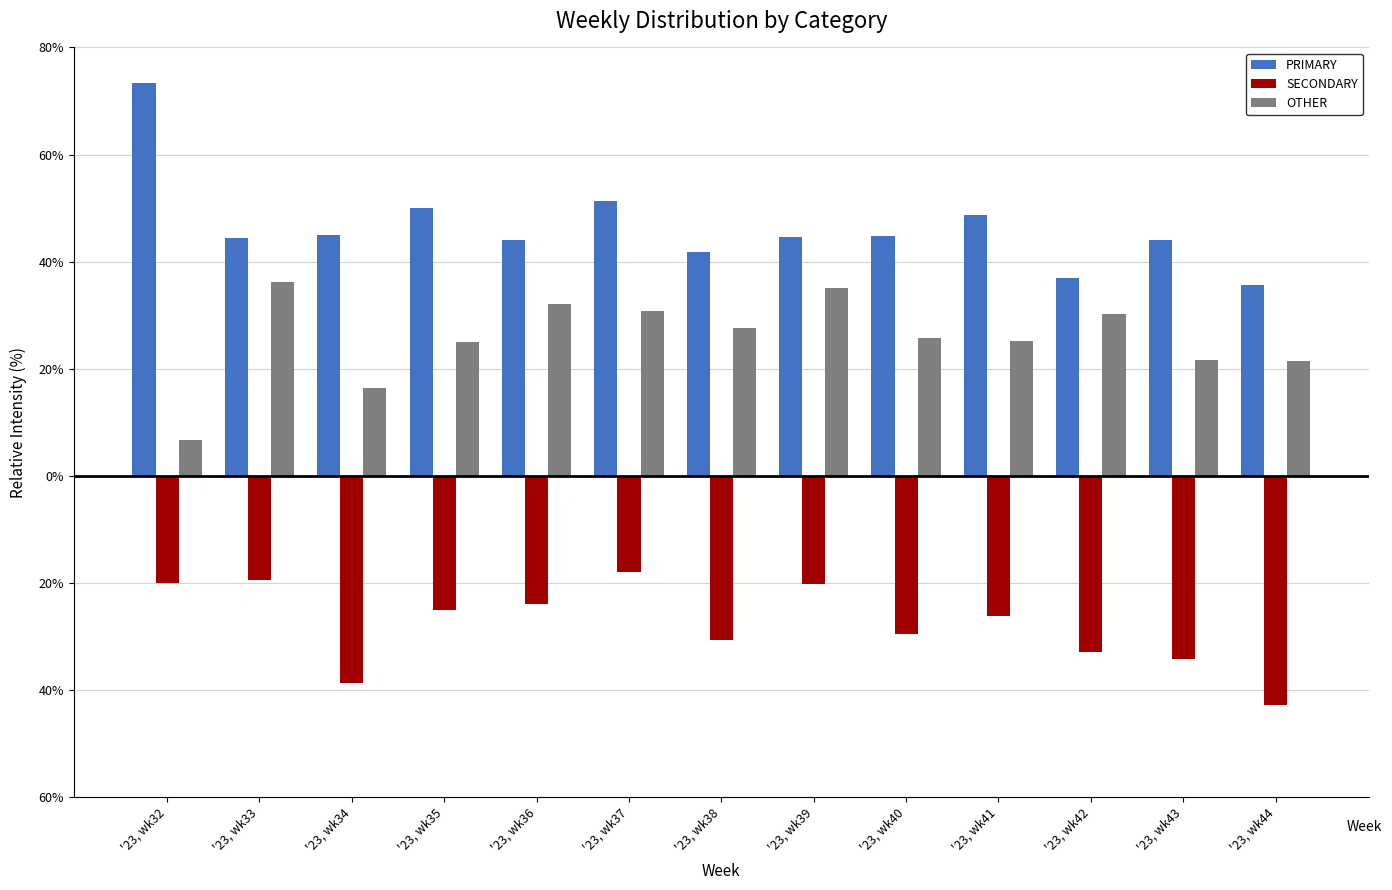

Are the bars grouped side by side (vs. stacked)?

Yes